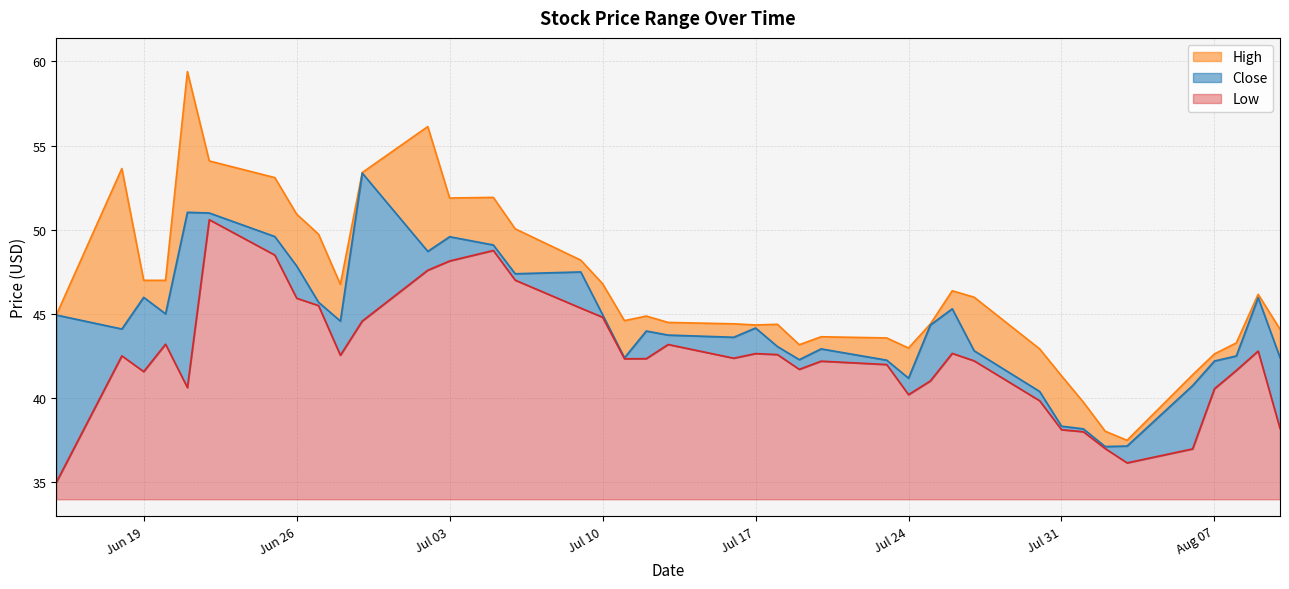

At which category does the chart reach its minimum across all series?

2018-06-15